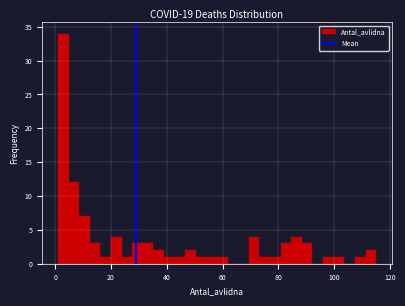

Read against the x-axis, roughly where is the centre of the tallest bar?

2